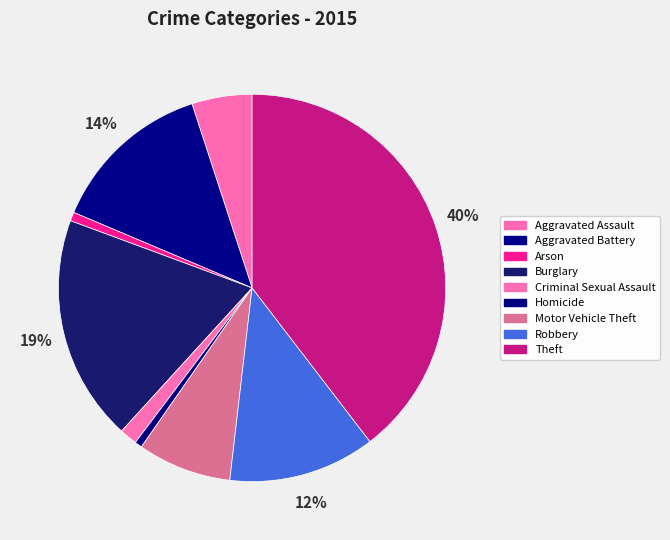

Which category has the biggest portion of the pie?

Theft